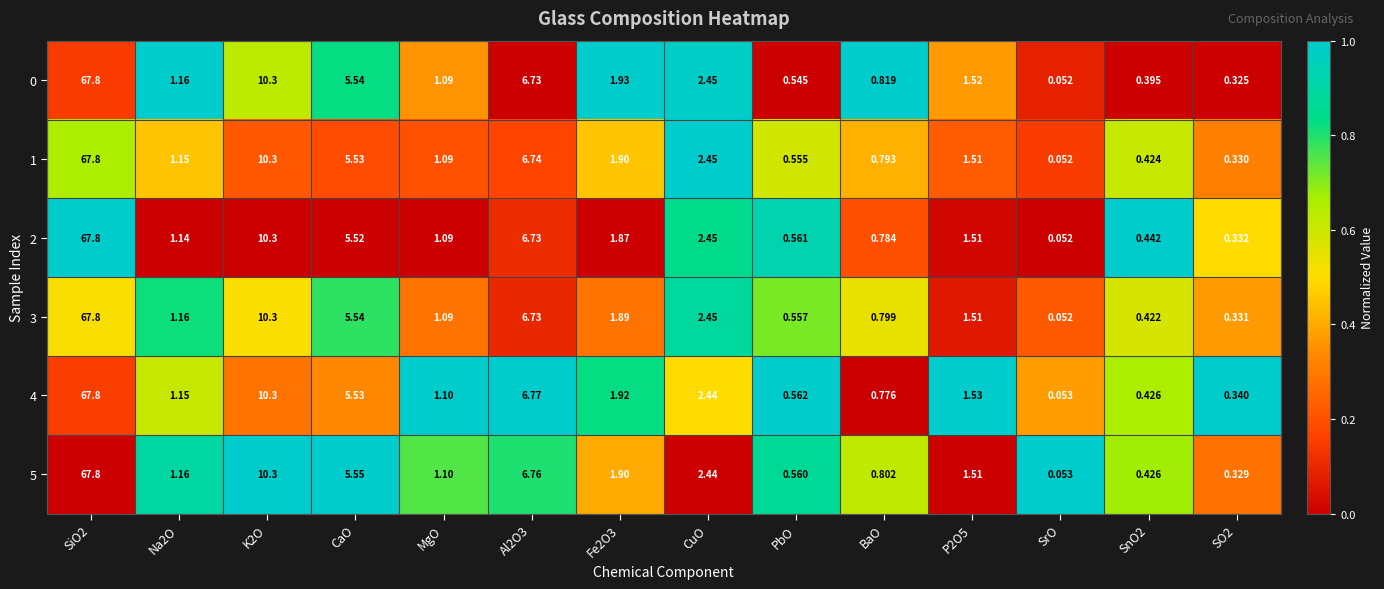

At which category is the sum across all series the highest?

SiO2